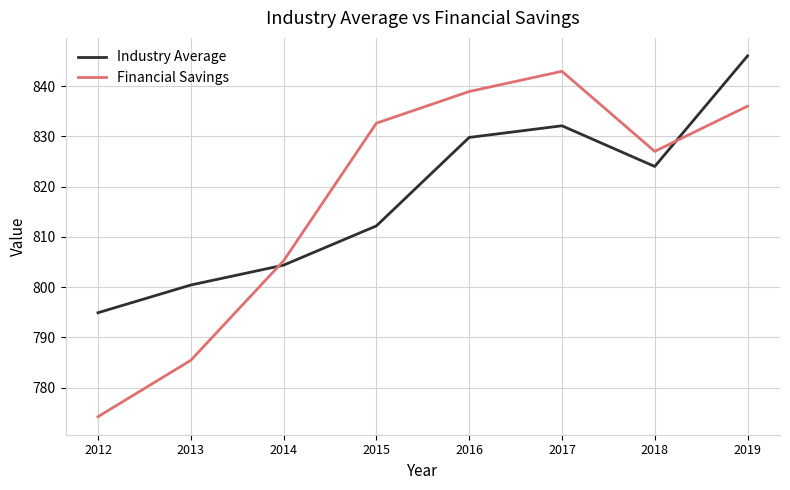

At which category does the chart reach its peak across all series?

2019